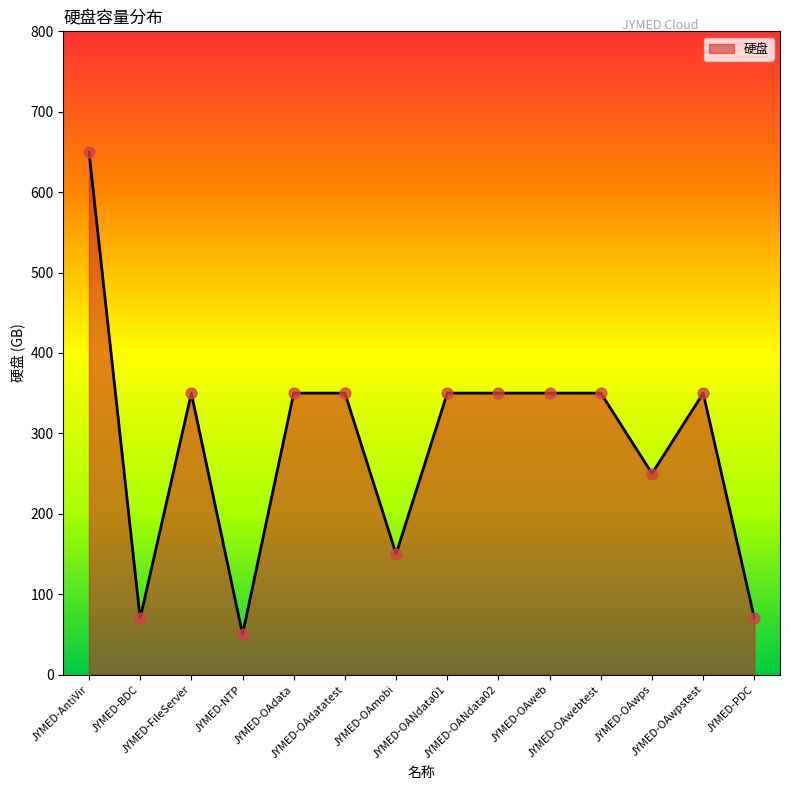

Approximately how many times larger is the value at JYMED-OAdatatest compared to JYMED-OAwpstest?

1.0